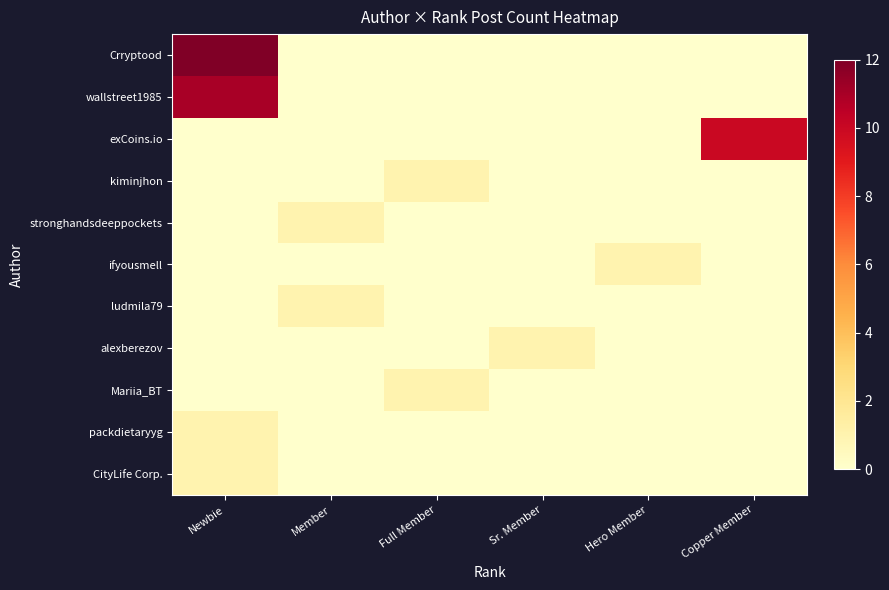

Reading left to right, list all the values displayed in this chart.

Crryptood: Newbie=12	Member=0	Full Member=0	Sr. Member=0	Hero Member=0	Copper Member=0
wallstreet1985: Newbie=11	Member=0	Full Member=0	Sr. Member=0	Hero Member=0	Copper Member=0
exCoins.io: Newbie=0	Member=0	Full Member=0	Sr. Member=0	Hero Member=0	Copper Member=10
kiminjhon: Newbie=0	Member=0	Full Member=1	Sr. Member=0	Hero Member=0	Copper Member=0
stronghandsdeeppockets: Newbie=0	Member=1	Full Member=0	Sr. Member=0	Hero Member=0	Copper Member=0
ifyousmell: Newbie=0	Member=0	Full Member=0	Sr. Member=0	Hero Member=1	Copper Member=0
ludmila79: Newbie=0	Member=1	Full Member=0	Sr. Member=0	Hero Member=0	Copper Member=0
alexberezov: Newbie=0	Member=0	Full Member=0	Sr. Member=1	Hero Member=0	Copper Member=0
Mariia_BT: Newbie=0	Member=0	Full Member=1	Sr. Member=0	Hero Member=0	Copper Member=0
packdietaryyg: Newbie=1	Member=0	Full Member=0	Sr. Member=0	Hero Member=0	Copper Member=0
CityLife Corp.: Newbie=1	Member=0	Full Member=0	Sr. Member=0	Hero Member=0	Copper Member=0